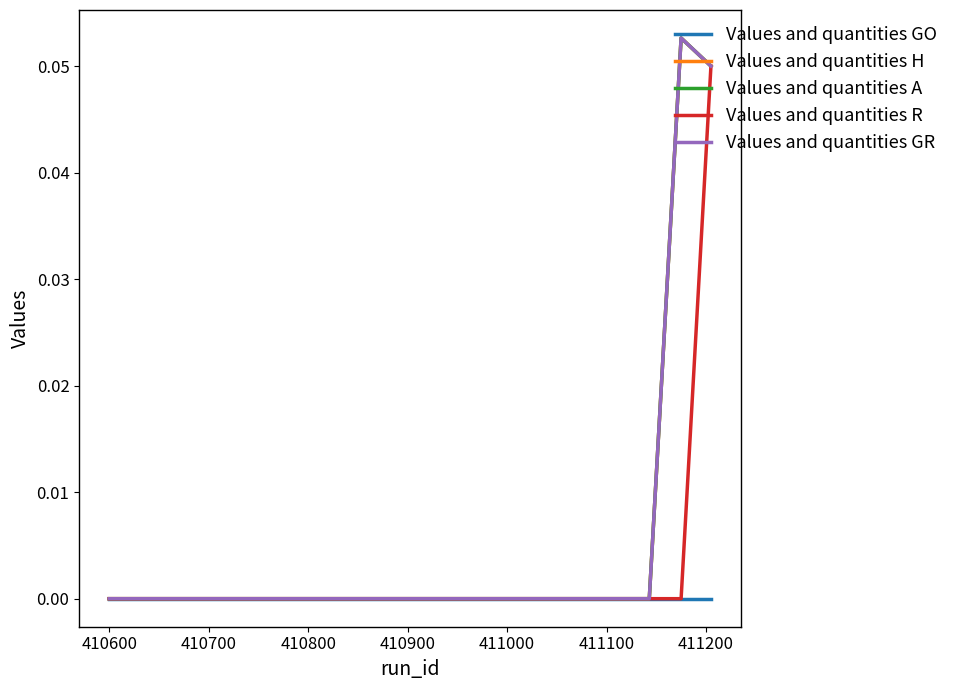

What is the difference between the maximum and minimum values in the Values and quantities A series?

0.1